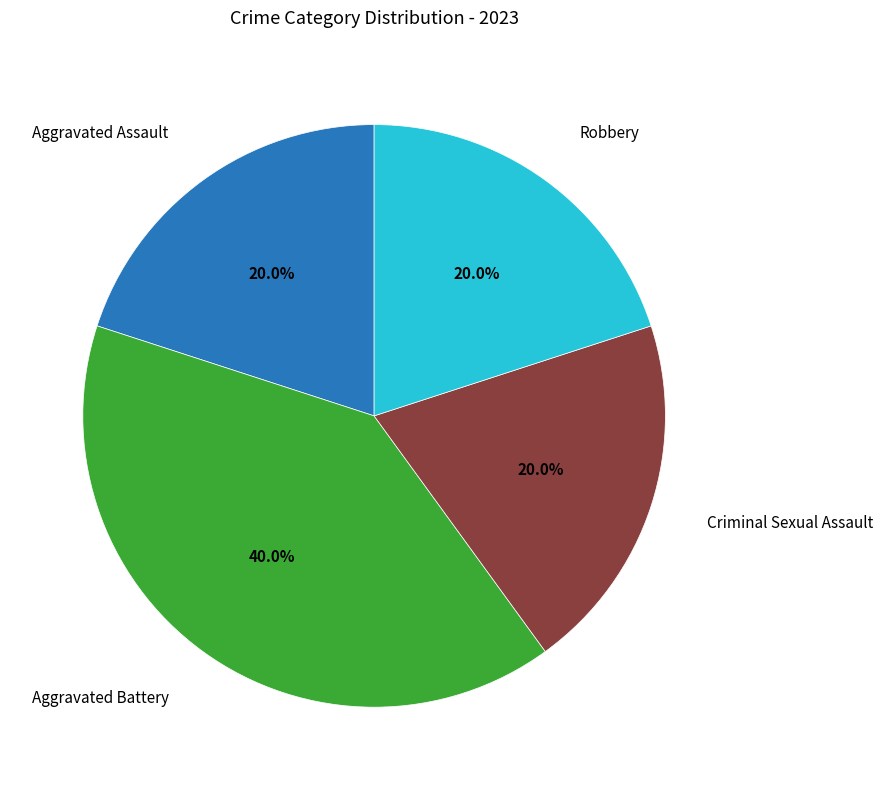

Does any single category account for the majority?

No